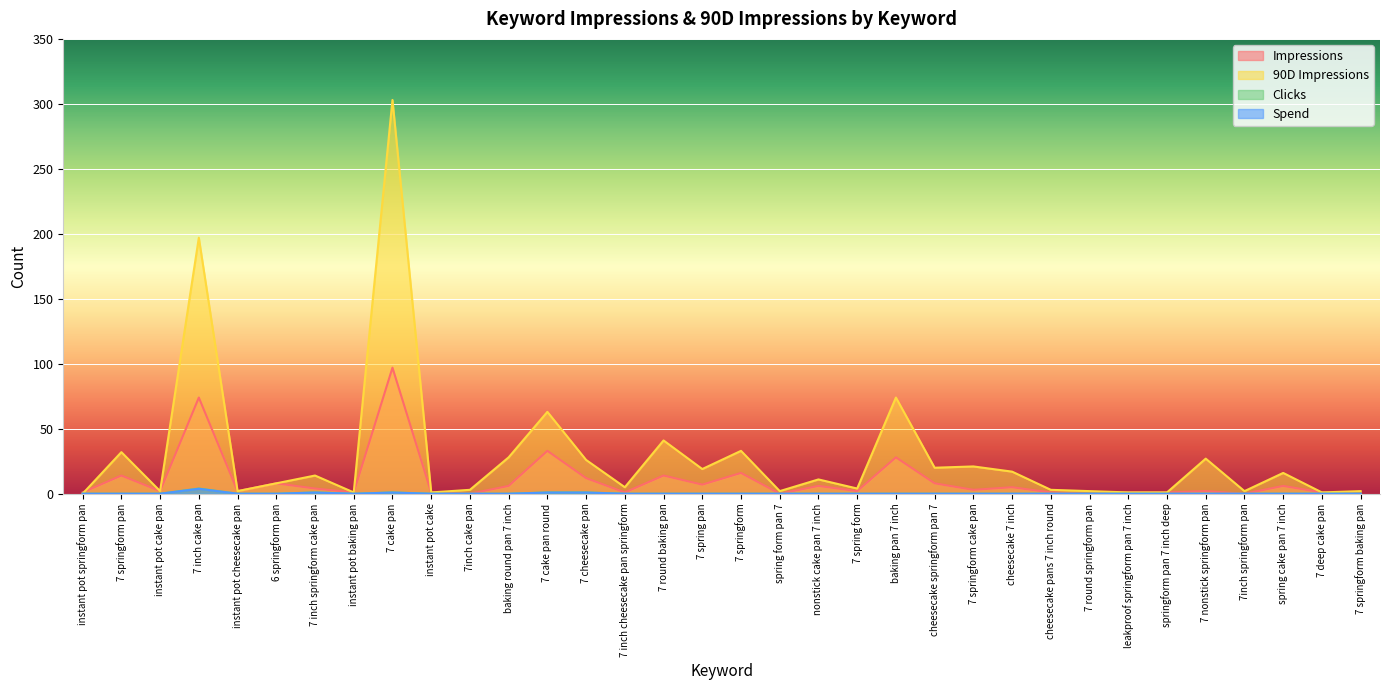

Reading left to right, list all the values displayed in this chart.

Impressions: instant pot springform pan=1.0	7 springform pan=14.0	instant pot cake pan=2.0	7 inch cake pan=74.0	instant pot cheesecake pan=2.0	6 springform pan=8.0	7 inch springform cake pan=4.0	instant pot baking pan=1.0	7 cake pan=97.0	instant pot cake=1.0	7inch cake pan=0.0	baking round pan 7 inch=6.0	7 cake pan round=33.0	7 cheesecake pan=12.0	7 inch cheesecake pan springform=1.0	7 round baking pan=14.0	7 spring pan=7.0	7 springform=16.0	spring form pan 7=0.0	nonstick cake pan 7 inch=6.0	7 spring form=2.0	baking pan 7 inch=28.0	cheesecake springform pan 7=8.0	7 springform cake pan=3.0	cheesecake 7 inch=5.0	cheesecake pans 7 inch round=1.0	7 round springform pan=0.0	leakproof springform pan 7 inch=1.0	springform pan 7 inch deep=1.0	7 nonstick springform pan=2.0	7inch springform pan=0.0	spring cake pan 7 inch=6.0	7 deep cake pan=1.0	7 springform baking pan=0.0
90D Impressions: instant pot springform pan=0.0	7 springform pan=32.0	instant pot cake pan=2.0	7 inch cake pan=197.0	instant pot cheesecake pan=2.0	6 springform pan=8.0	7 inch springform cake pan=14.0	instant pot baking pan=1.0	7 cake pan=303.0	instant pot cake=1.0	7inch cake pan=3.0	baking round pan 7 inch=28.0	7 cake pan round=63.0	7 cheesecake pan=26.0	7 inch cheesecake pan springform=5.0	7 round baking pan=41.0	7 spring pan=19.0	7 springform=33.0	spring form pan 7=2.0	nonstick cake pan 7 inch=11.0	7 spring form=4.0	baking pan 7 inch=74.0	cheesecake springform pan 7=20.0	7 springform cake pan=21.0	cheesecake 7 inch=17.0	cheesecake pans 7 inch round=3.0	7 round springform pan=2.0	leakproof springform pan 7 inch=1.0	springform pan 7 inch deep=1.0	7 nonstick springform pan=27.0	7inch springform pan=2.0	spring cake pan 7 inch=16.0	7 deep cake pan=1.0	7 springform baking pan=2.0
Clicks: instant pot springform pan=0.0	7 springform pan=0.0	instant pot cake pan=0.0	7 inch cake pan=4.0	instant pot cheesecake pan=0.0	6 springform pan=0.0	7 inch springform cake pan=1.0	instant pot baking pan=0.0	7 cake pan=1.0	instant pot cake=0.0	7inch cake pan=0.0	baking round pan 7 inch=0.0	7 cake pan round=1.0	7 cheesecake pan=1.0	7 inch cheesecake pan springform=0.0	7 round baking pan=0.0	7 spring pan=0.0	7 springform=0.0	spring form pan 7=0.0	nonstick cake pan 7 inch=0.0	7 spring form=0.0	baking pan 7 inch=0.0	cheesecake springform pan 7=0.0	7 springform cake pan=0.0	cheesecake 7 inch=0.0	cheesecake pans 7 inch round=0.0	7 round springform pan=0.0	leakproof springform pan 7 inch=0.0	springform pan 7 inch deep=0.0	7 nonstick springform pan=0.0	7inch springform pan=0.0	spring cake pan 7 inch=0.0	7 deep cake pan=0.0	7 springform baking pan=0.0
Spend: instant pot springform pan=0.0	7 springform pan=0.0	instant pot cake pan=0.0	7 inch cake pan=3.8	instant pot cheesecake pan=0.0	6 springform pan=0.0	7 inch springform cake pan=0.9	instant pot baking pan=0.0	7 cake pan=0.9	instant pot cake=0.0	7inch cake pan=0.0	baking round pan 7 inch=0.0	7 cake pan round=0.9	7 cheesecake pan=0.9	7 inch cheesecake pan springform=0.0	7 round baking pan=0.0	7 spring pan=0.0	7 springform=0.0	spring form pan 7=0.0	nonstick cake pan 7 inch=0.0	7 spring form=0.0	baking pan 7 inch=0.0	cheesecake springform pan 7=0.0	7 springform cake pan=0.0	cheesecake 7 inch=0.0	cheesecake pans 7 inch round=0.0	7 round springform pan=0.0	leakproof springform pan 7 inch=0.0	springform pan 7 inch deep=0.0	7 nonstick springform pan=0.0	7inch springform pan=0.0	spring cake pan 7 inch=0.0	7 deep cake pan=0.0	7 springform baking pan=0.0